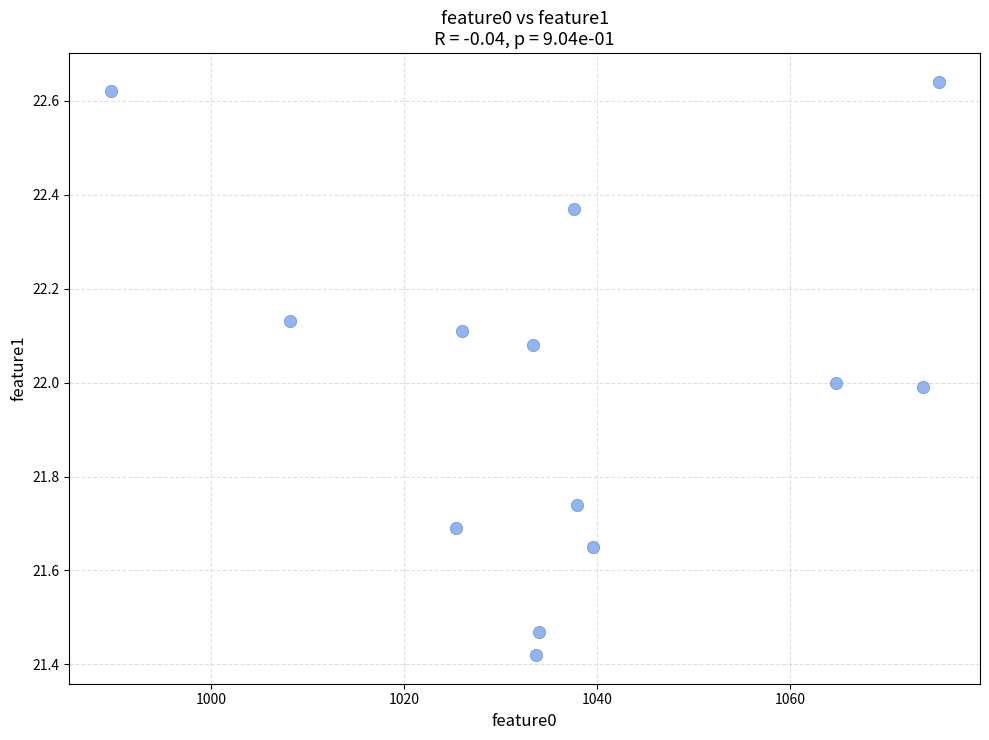

What is the range of Y values (max minus min)?

1.2